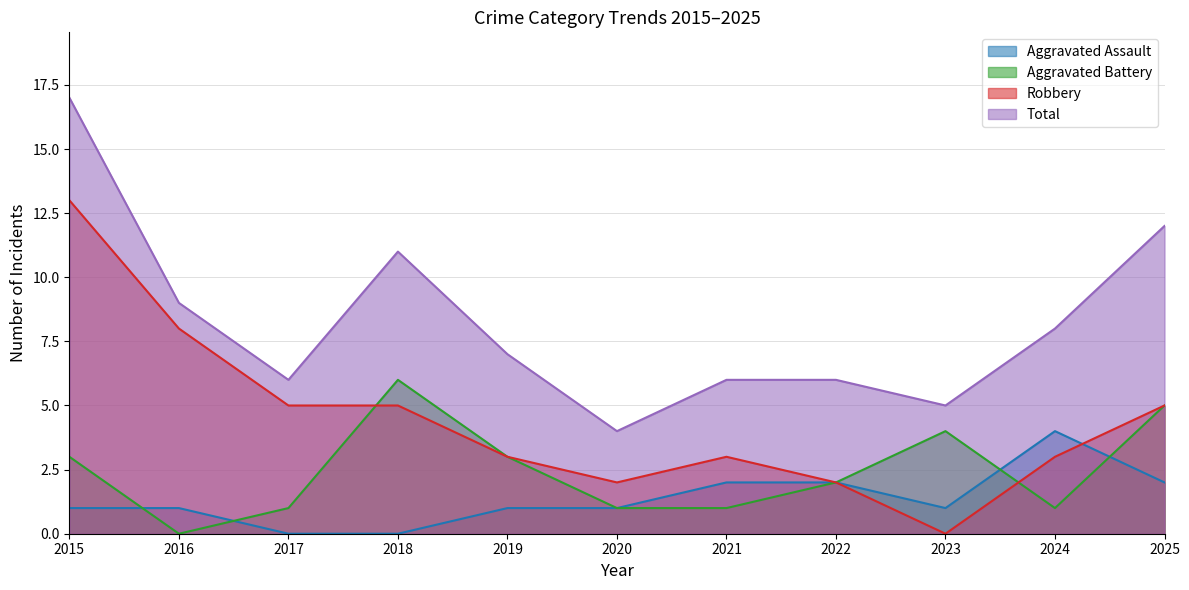

List the labels in order of Aggravated Battery value, largest first.

2018, 2025, 2023, 2015, 2019, 2022, 2017, 2020, 2021, 2024, 2016